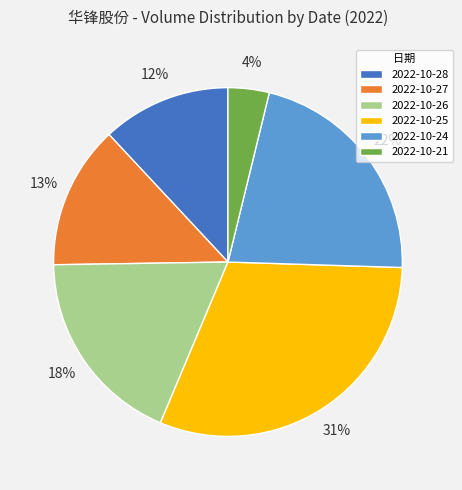

How many segments does this pie chart have?

6